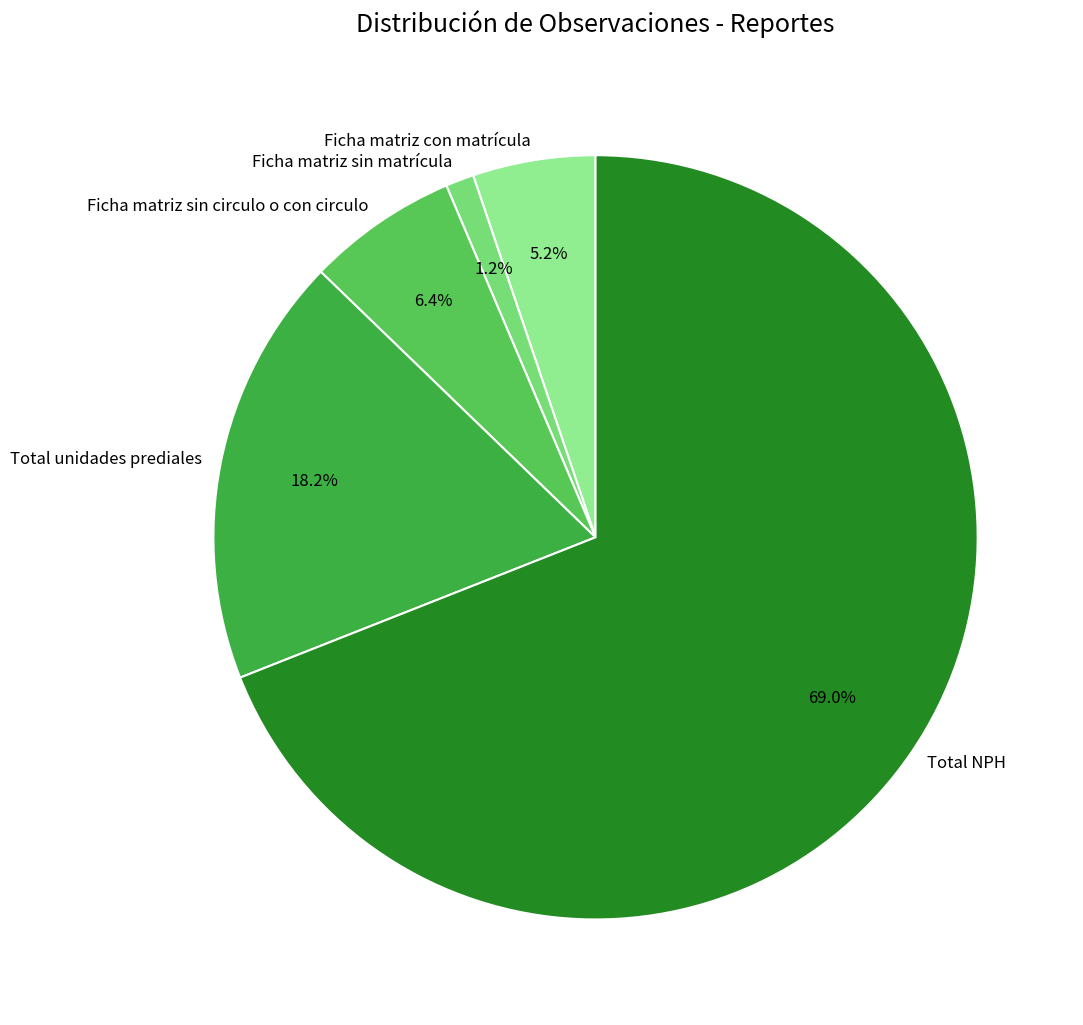

Rank the categories by value from highest to lowest.

Total NPH, Total unidades prediales, Ficha matriz sin circulo o con circulo, Ficha matriz con matrícula, Ficha matriz sin matrícula